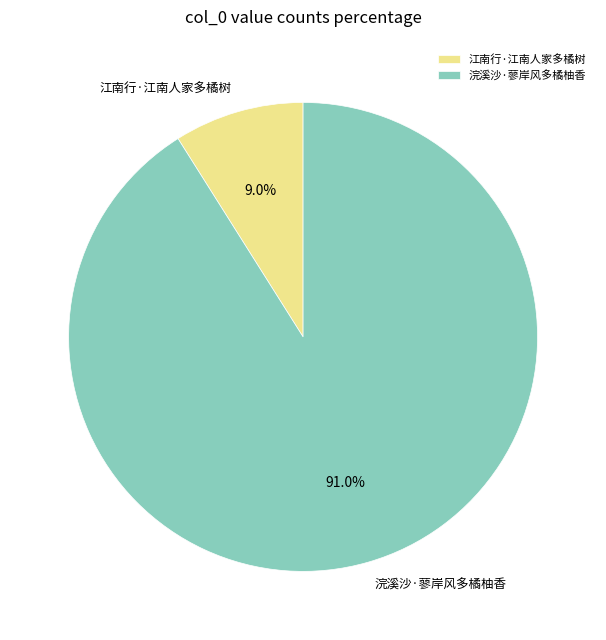

Which category has the smallest portion of the pie?

江南行·江南人家多橘树